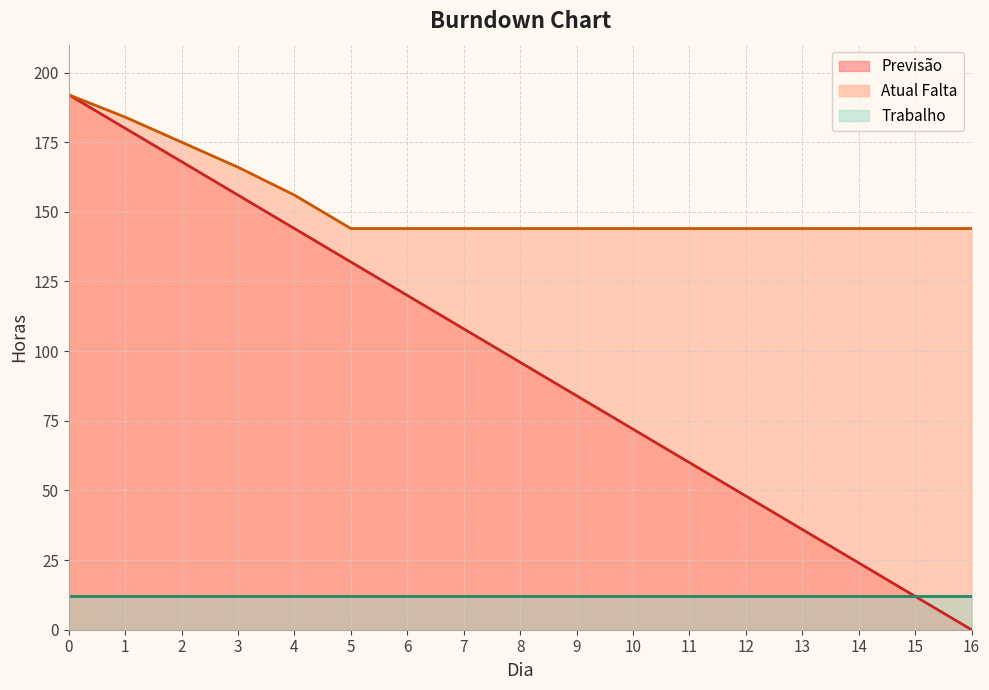

True or false: Previsão and Atual Falta cross at least once.

False